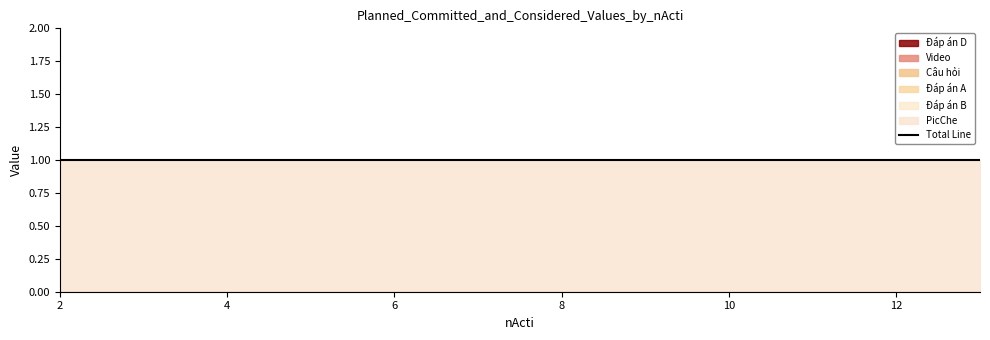

Reading left to right, extract all data points from this chart.

Đáp án D: 2=0	3=0	4=0	5=0	6=0	7=0	8=0	9=0	10=0	11=0	12=0	13=0
Video: 2=0	3=0	4=0	5=0	6=0	7=0	8=0	9=0	10=0	11=0	12=0	13=0
PicChe: 2=1	3=1	4=1	5=1	6=1	7=1	8=1	9=1	10=1	11=1	12=1	13=1
Câu hỏi: 2=0	3=0	4=0	5=0	6=0	7=0	8=0	9=0	10=0	11=0	12=0	13=0
Đáp án A: 2=0	3=0	4=0	5=0	6=0	7=0	8=0	9=0	10=0	11=0	12=0	13=0
Đáp án B: 2=0	3=0	4=0	5=0	6=0	7=0	8=0	9=0	10=0	11=0	12=0	13=0